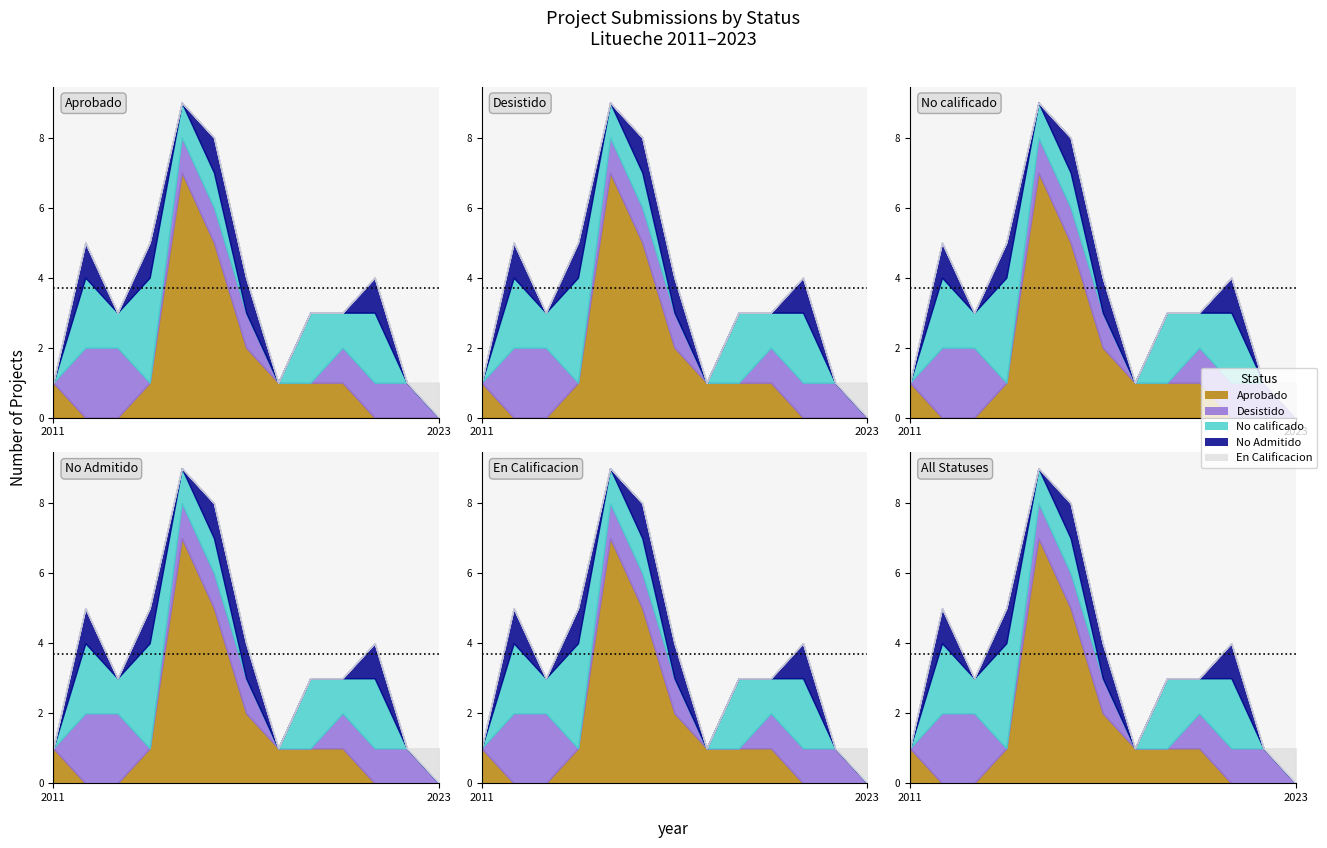

What is the spread (max minus min) of values at 3?

3